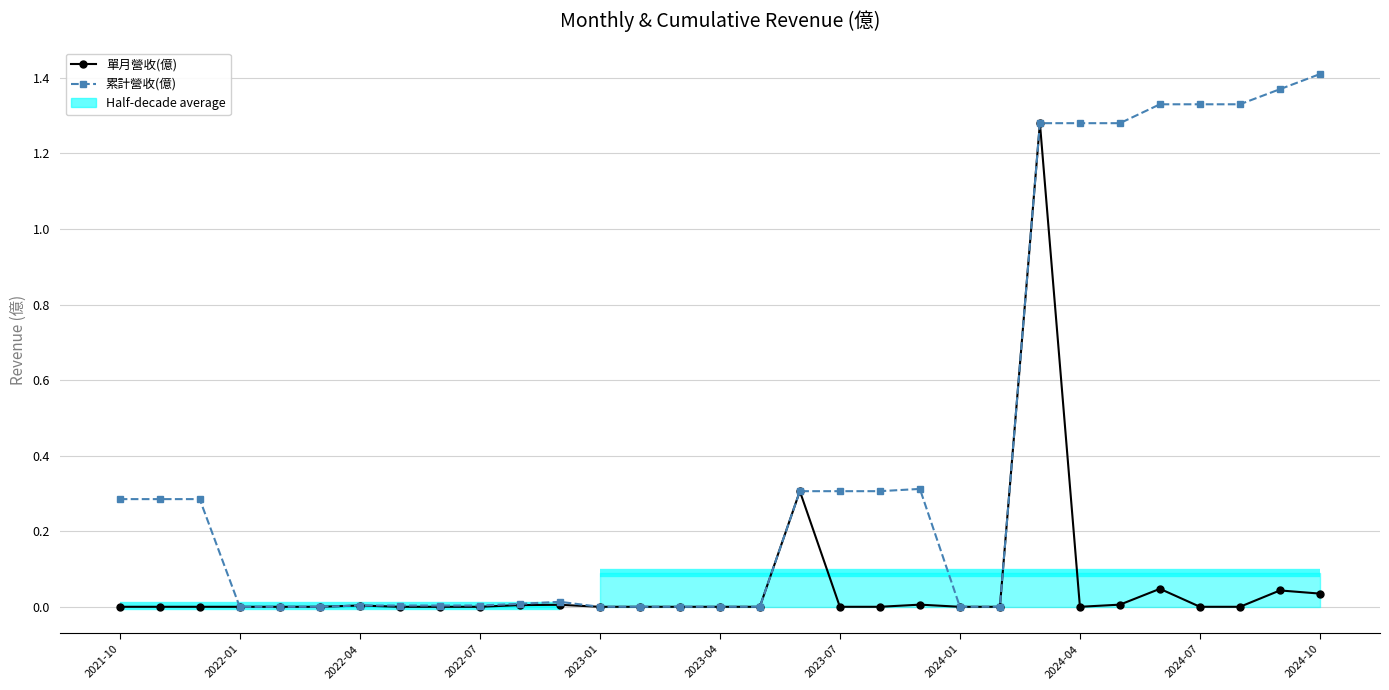

At 29, list the series in order from largest to smallest.

累計營收(億), 單月營收(億)